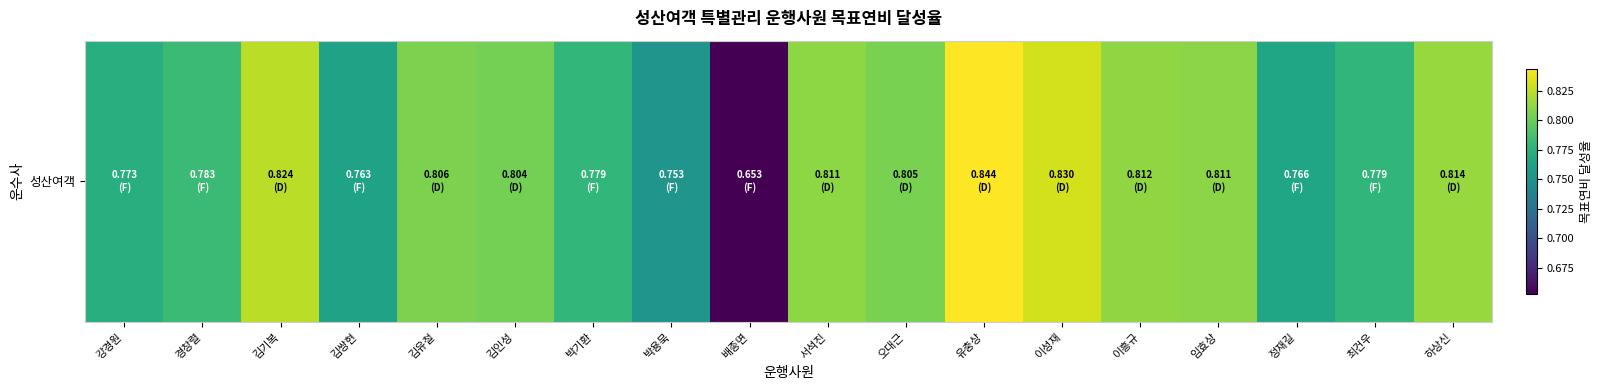

List the labels in order of value, largest first.

유충상, 이성재, 김기복, 하상신, 이흥규, 서석진, 임효상, 김유철, 오대근, 김인성, 경창렬, 박기환, 최건우, 강경원, 정재길, 김쌍현, 박용묵, 배종면